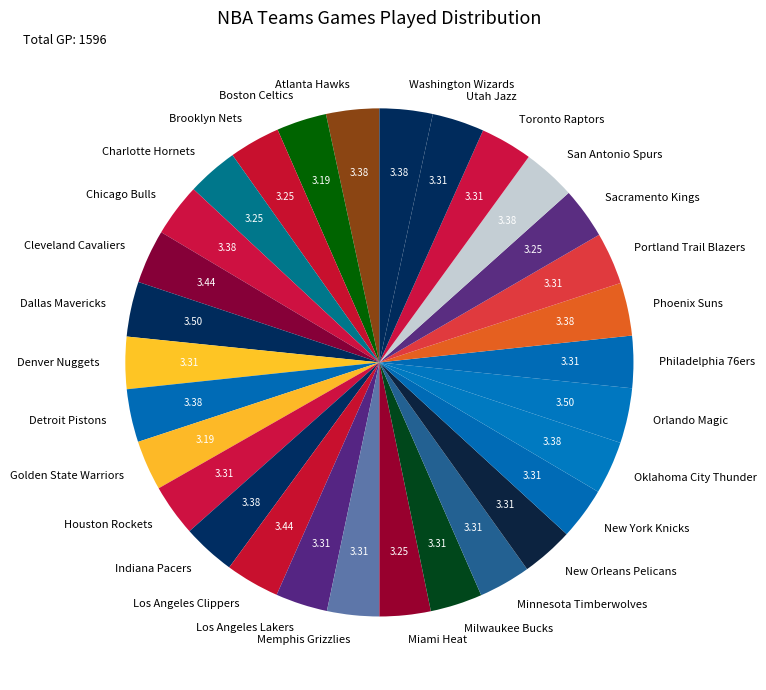

What is the ratio of the value at Phoenix Suns to the value at Sacramento Kings?

1.0